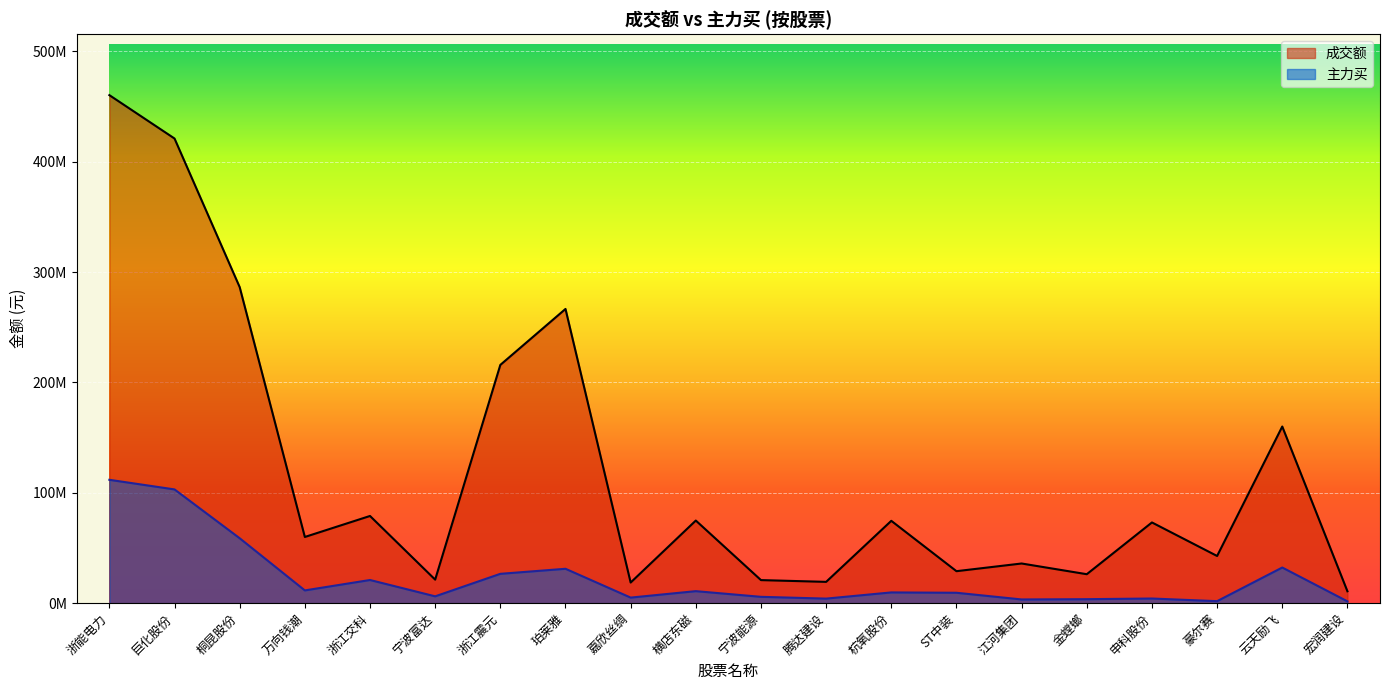

In 成交额, how many points are lower than both neighbors (excluding endpoints)?

7